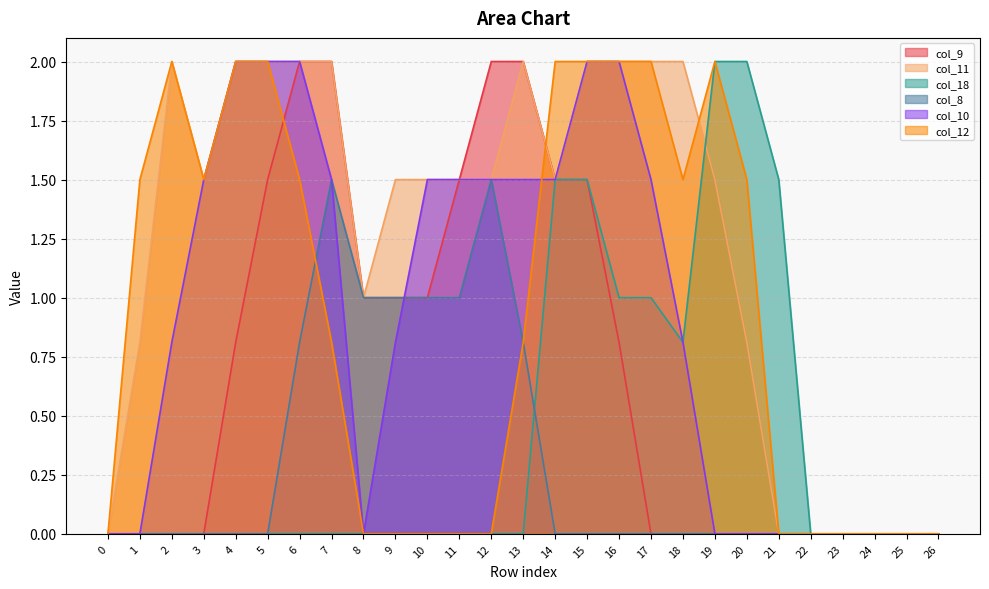

How many interior local valleys does the col_18 series have?

1